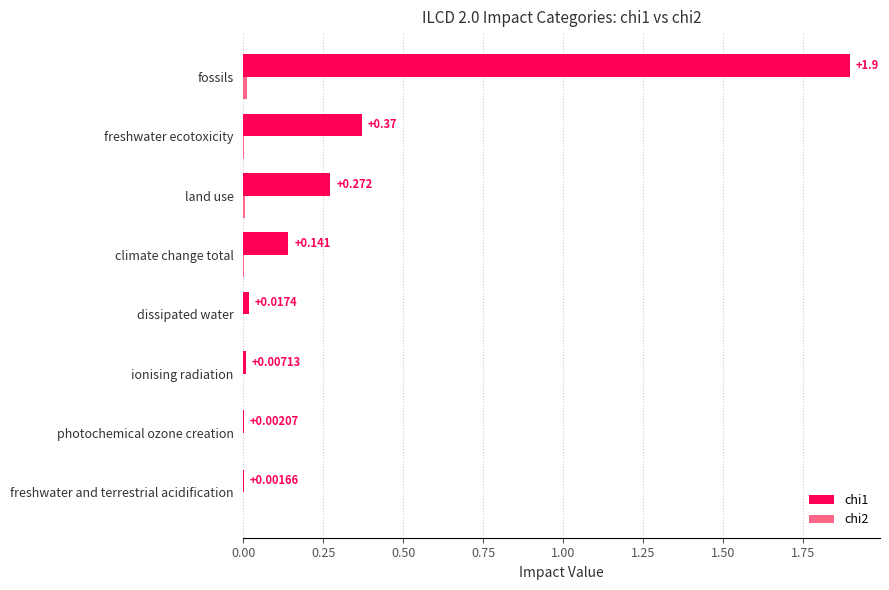

At which category is the sum across all series the highest?

fossils